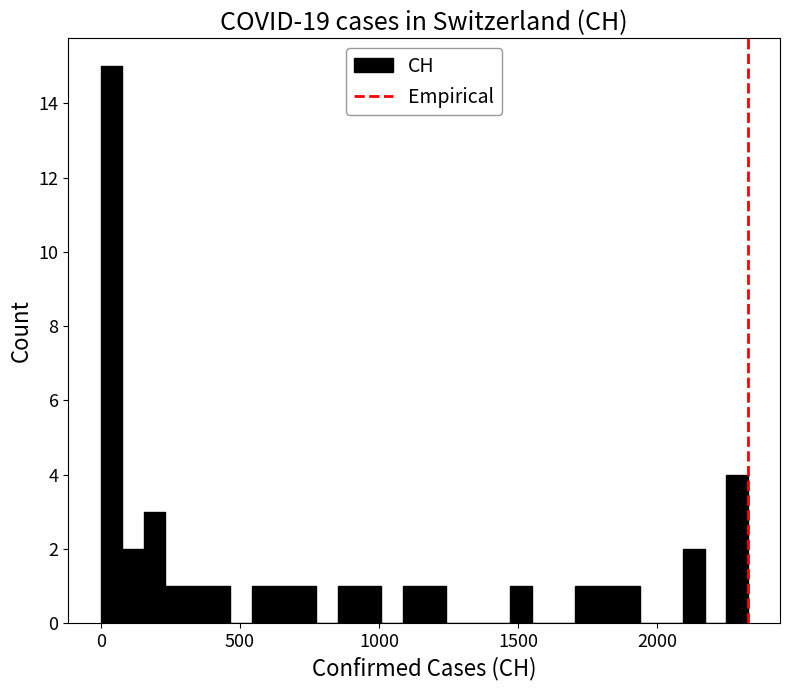

Around what value on the x-axis is the tallest bar? Give the approximate position of its centre, as read against the axis.

50